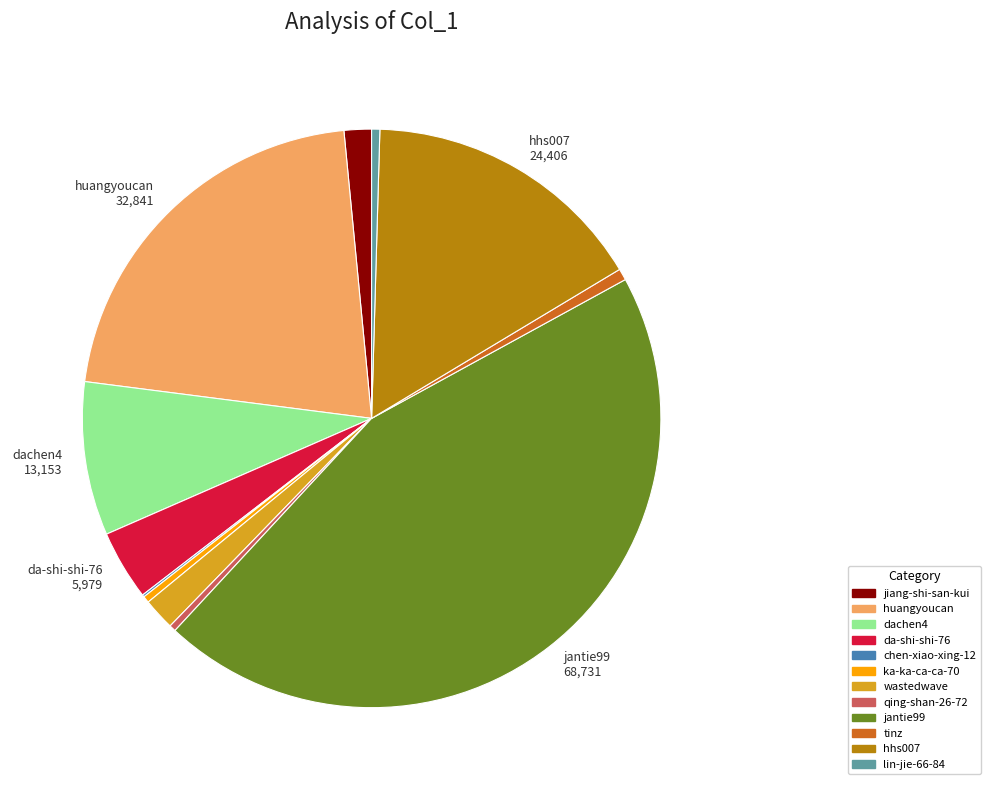

Is there any slice that represents more than half of the pie?

No